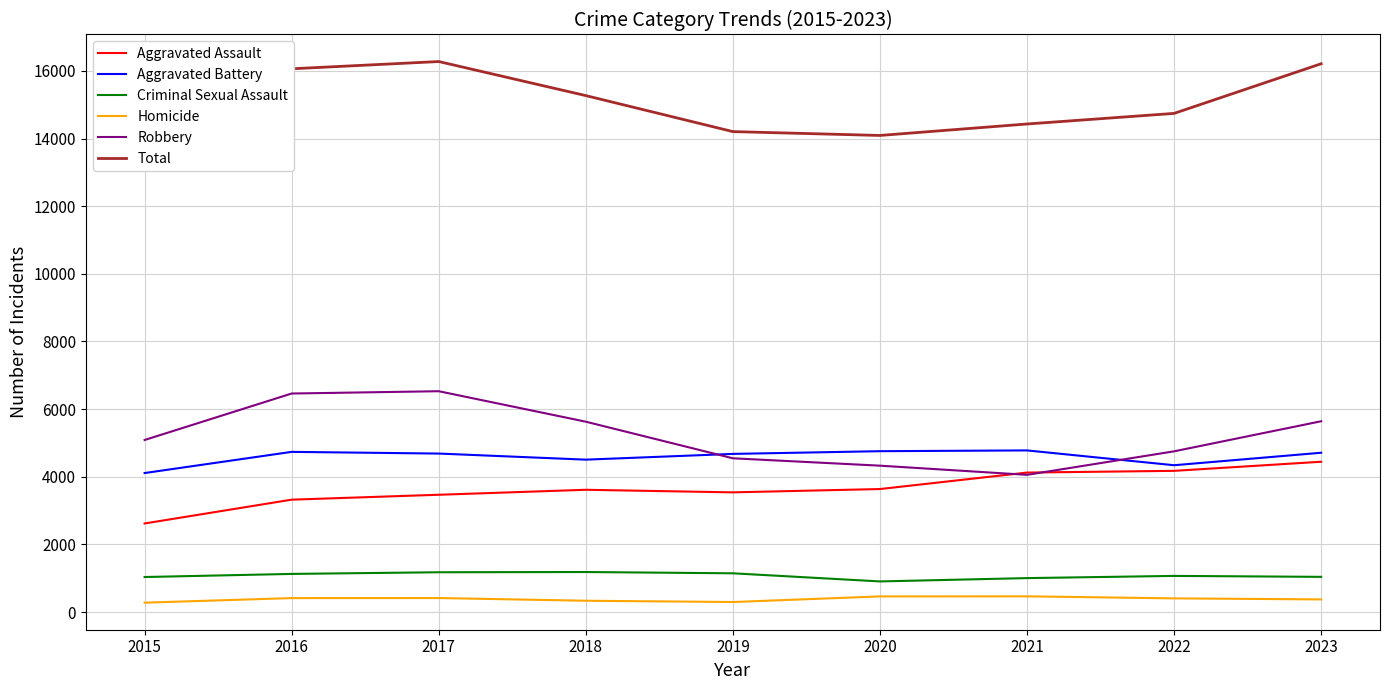

What is the minimum value shown in the chart?

278